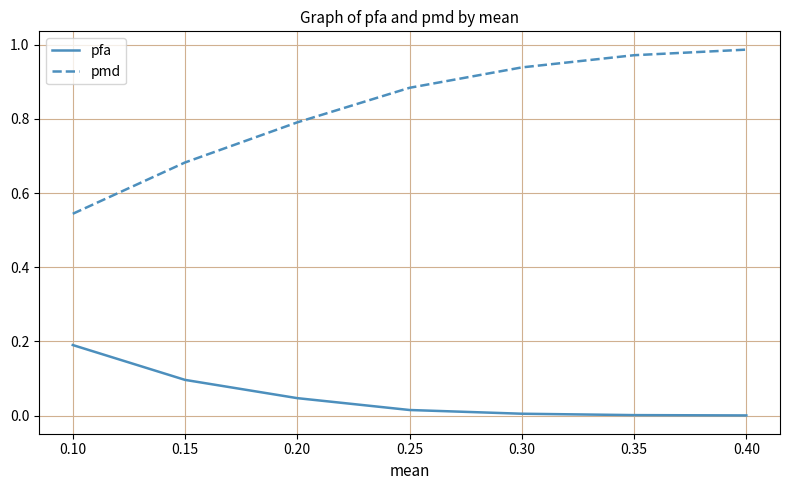

List the series in order of their overall mean, highest first.

pmd, pfa